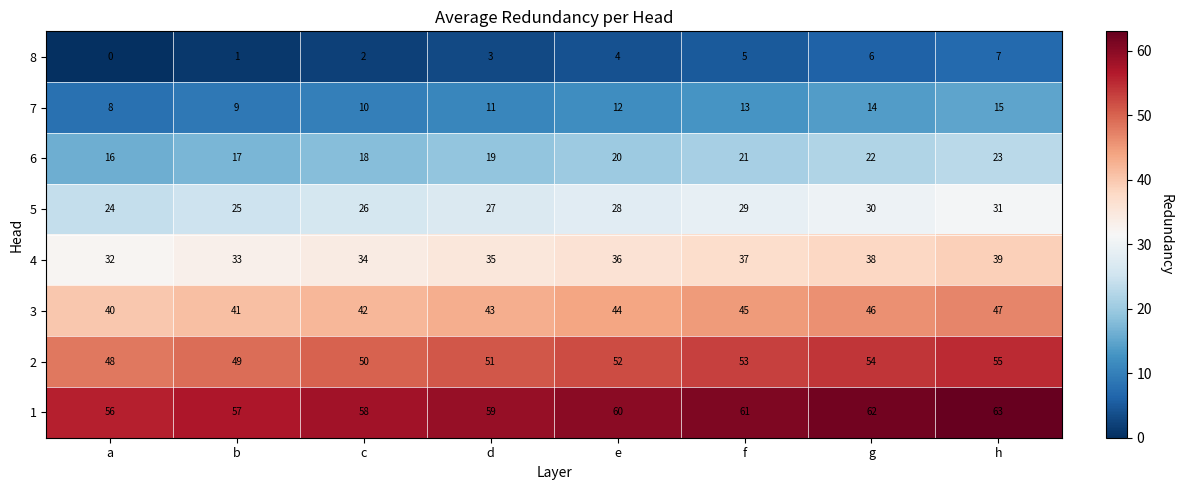

At which label does 7 reach its minimum?

a